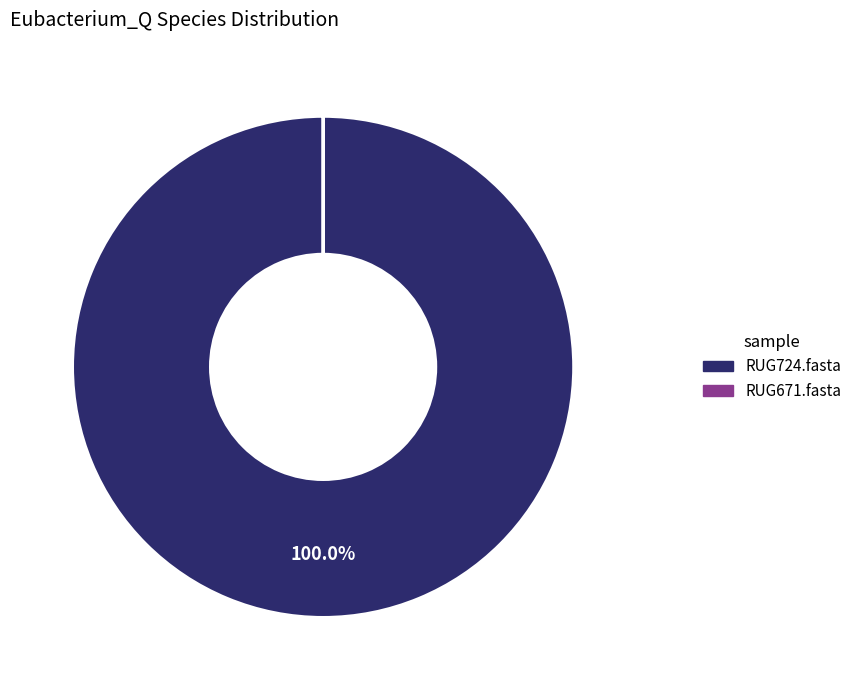

Which slice is the largest?

RUG724.fasta